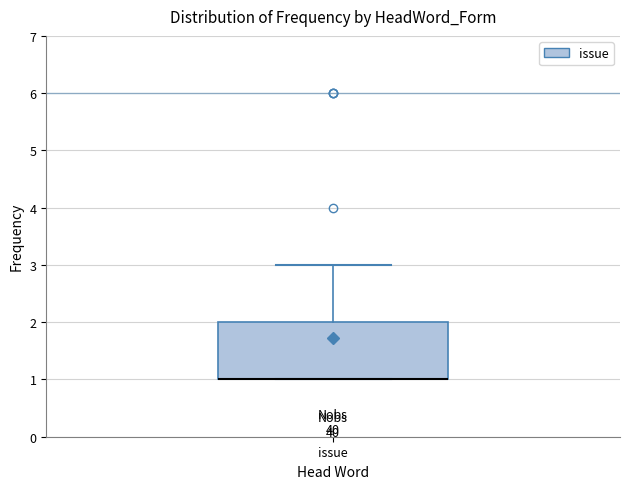

Where is the upper edge of the box for issue on the y-axis? The values are not printed on the chart, so give them approximately, as read against the axis.

2